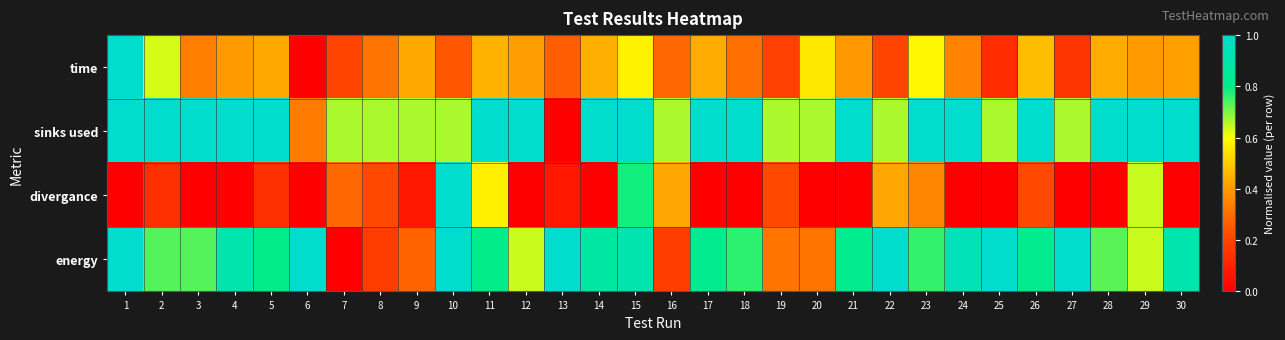

At which category does the chart reach its peak across all series?

1